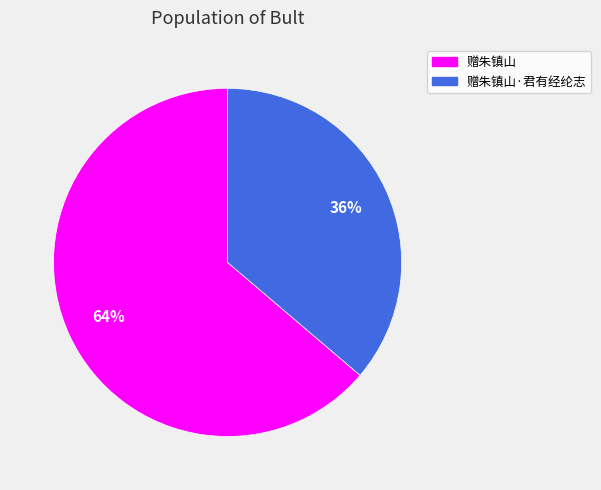

To the nearest percent, what is the average slice percentage?

50%